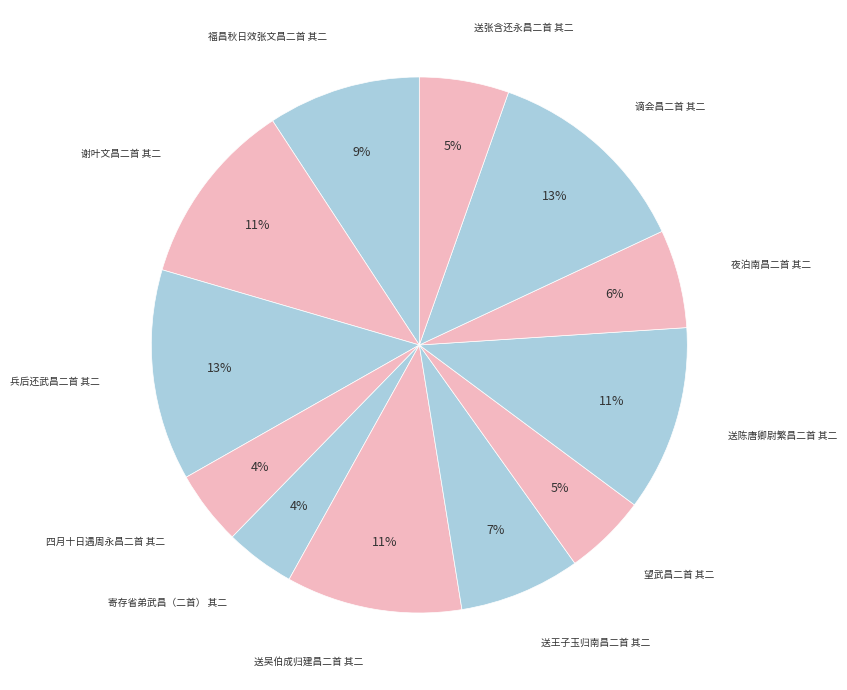

Count the number of slices in the pie.

12